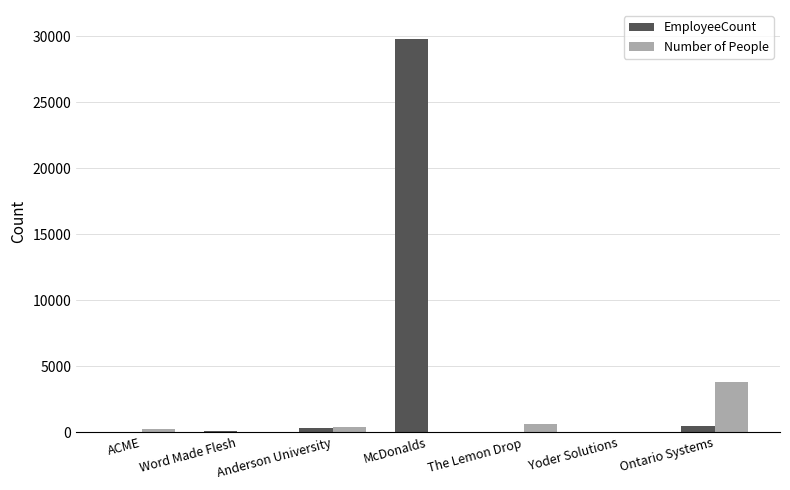

What is the maximum value for Number of People?

3820